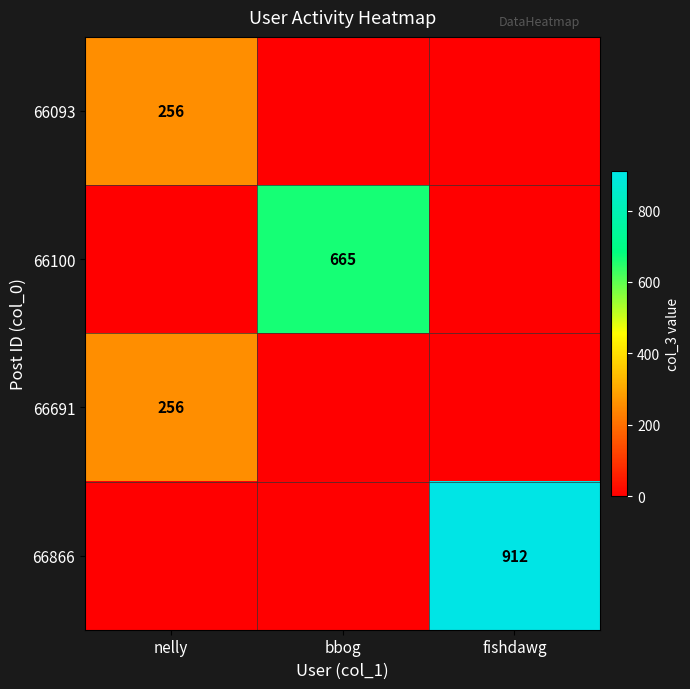

At which category does the chart reach its peak across all series?

fishdawg